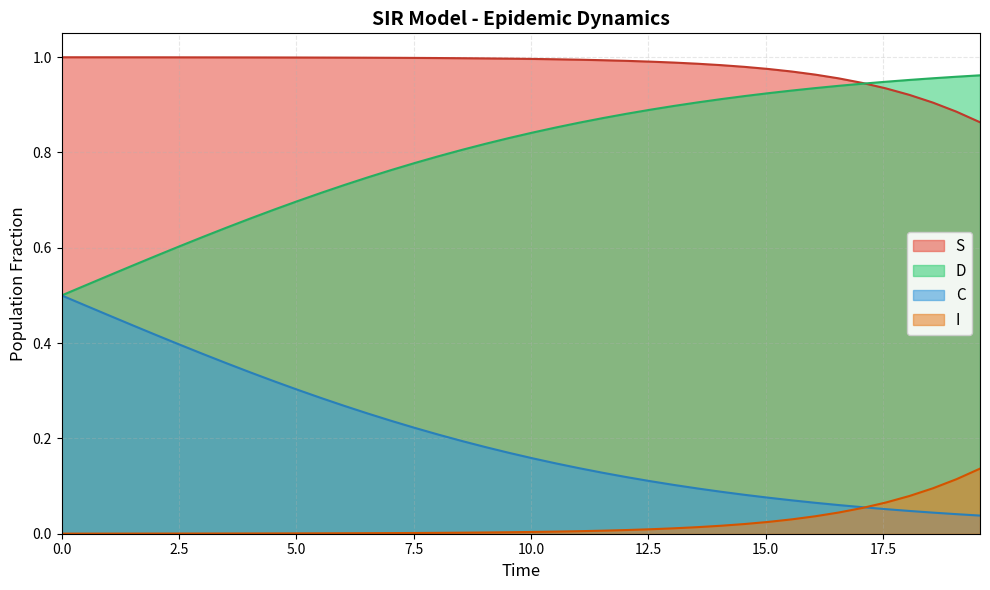

Which series has the largest total across all categories?

S